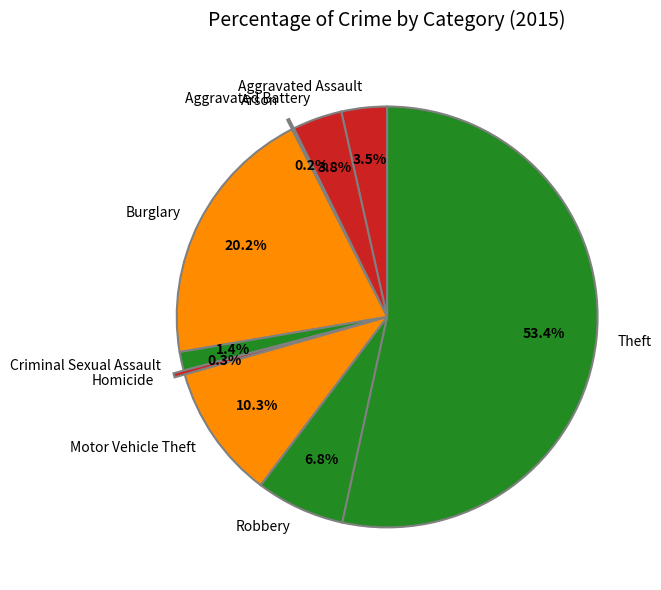

Is Theft the majority of the pie?

Yes